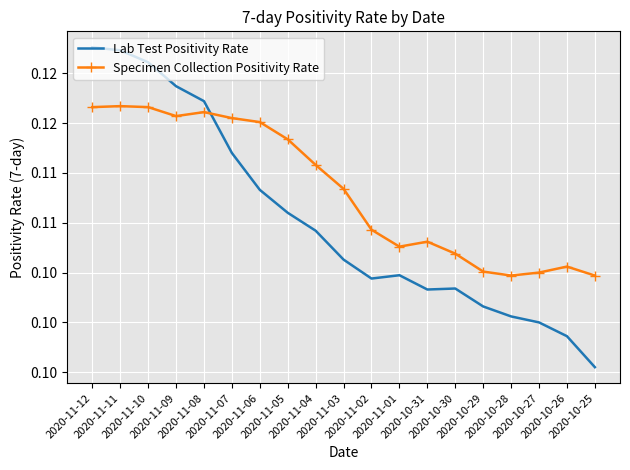

Which category has the highest value in the Lab Test Positivity Rate series?

2020-11-12